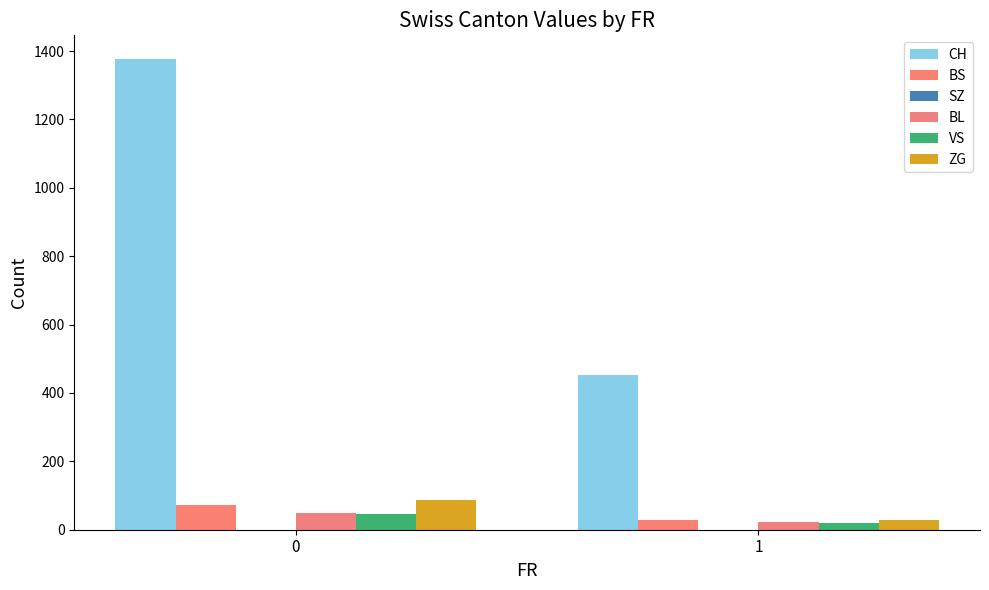

How many data points in CH are less than 1377?

1